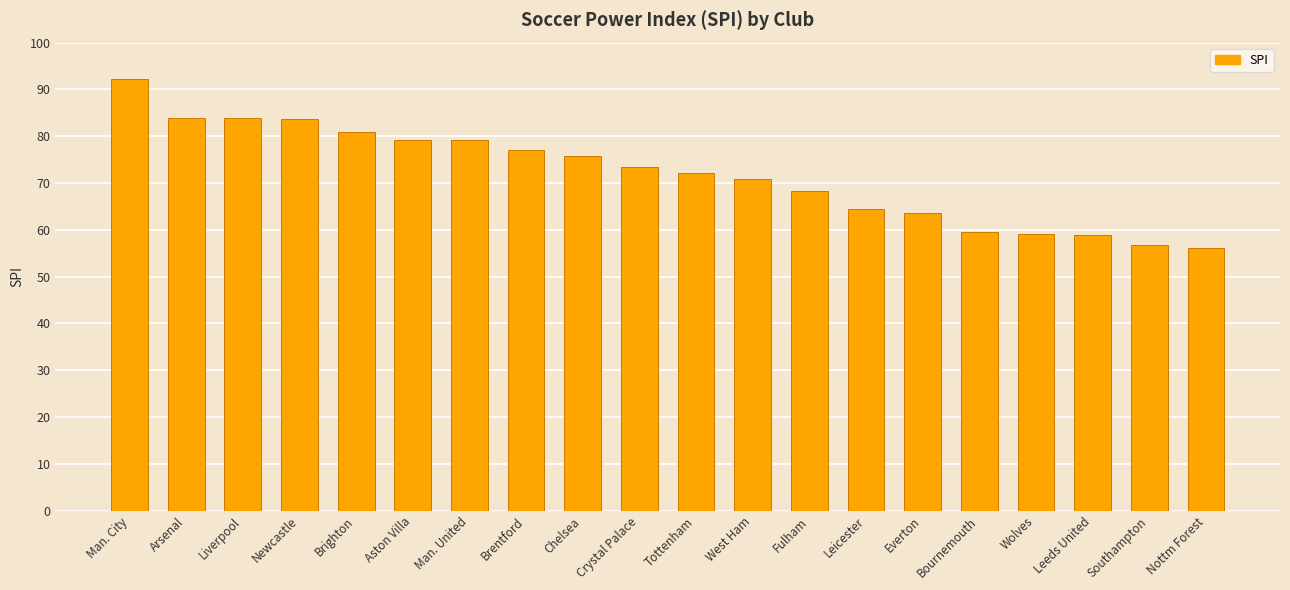

What is the change in value from Newcastle to Everton?

-20.1